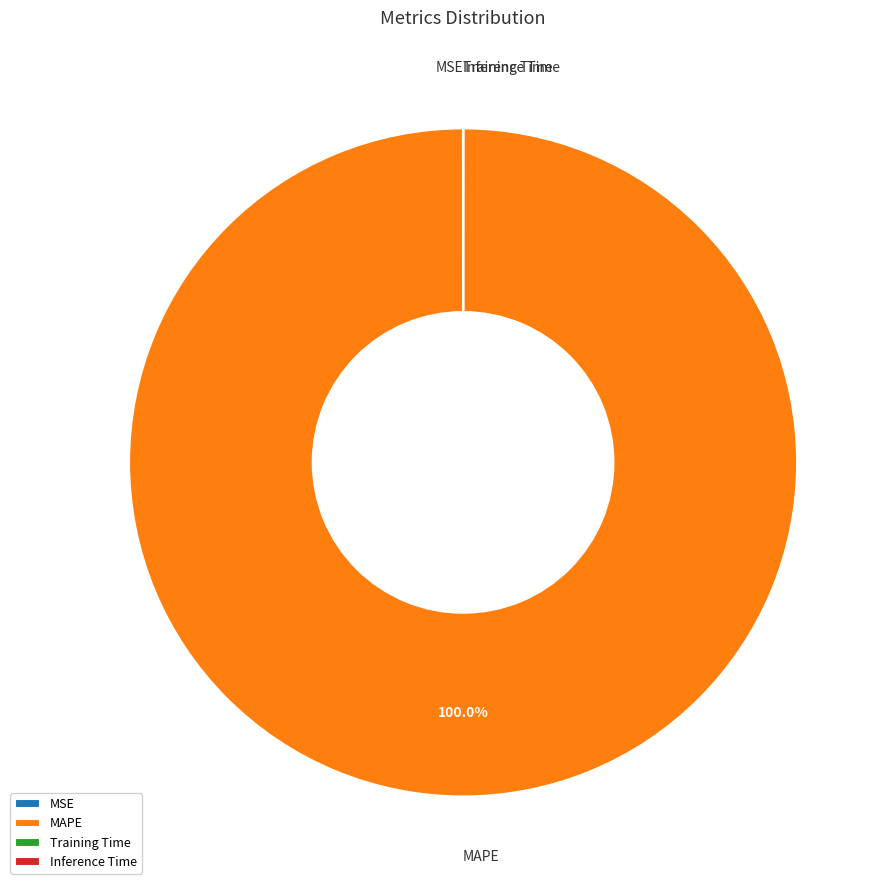

What is the largest slice in the pie chart?

MAPE